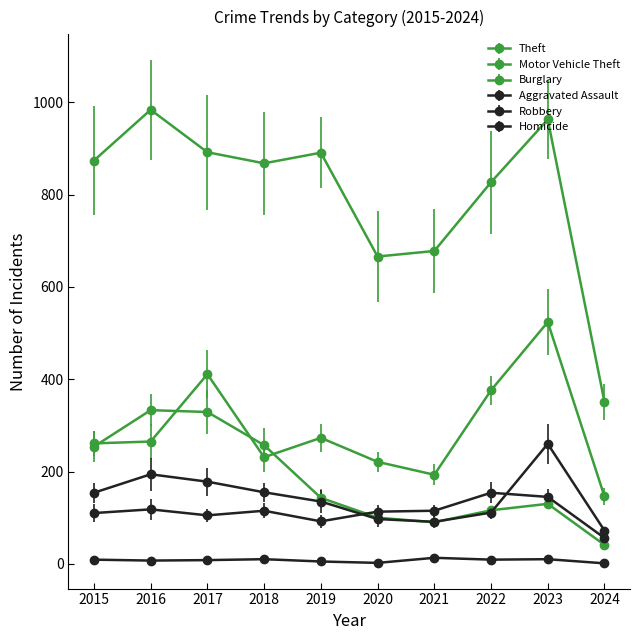

How many interior local peaks does the Homicide series have?

3